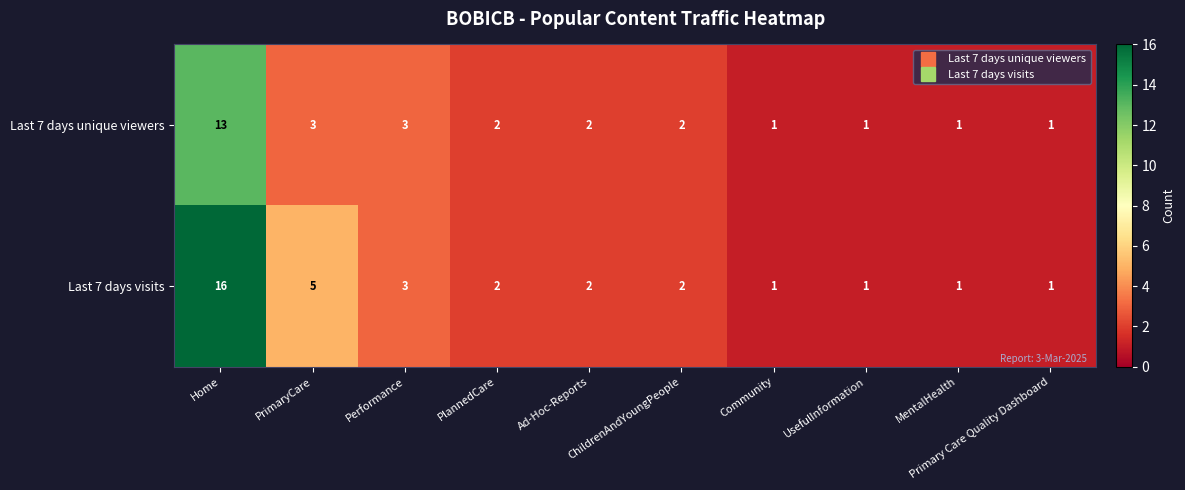

Rank the series by their maximum value, from lowest to highest.

Last 7 days unique viewers, Last 7 days visits